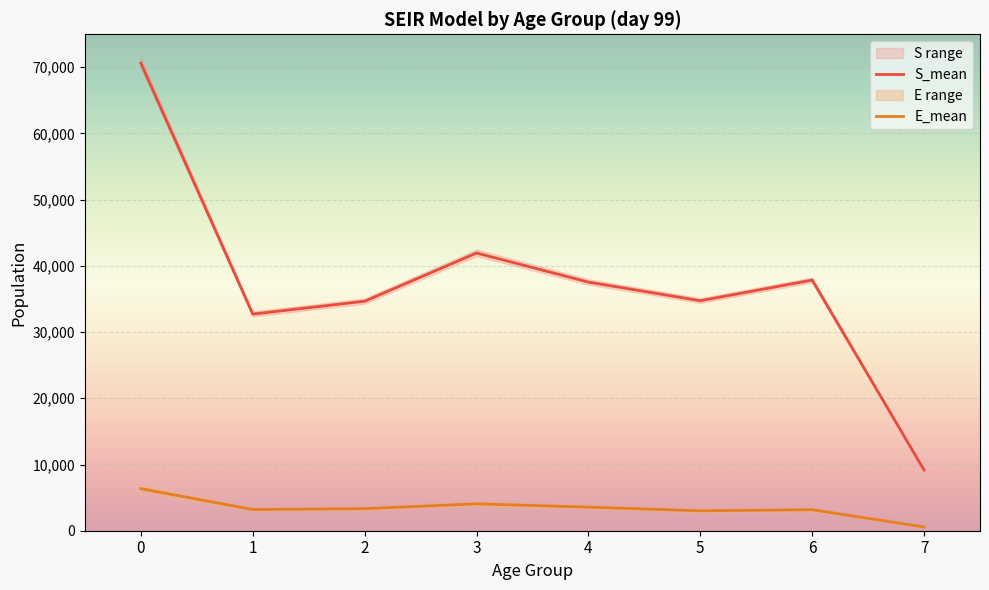

True or false: E_mean has more than 0 interior local peaks.

True